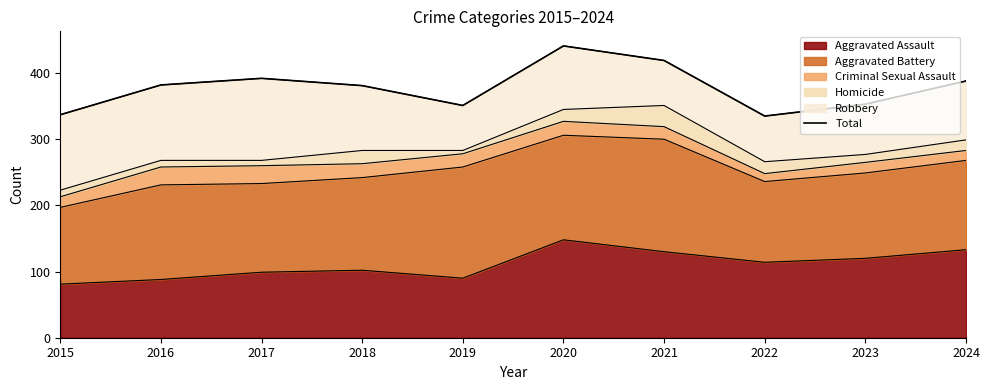

Approximately how many times larger is the value at 2022 compared to 2020?

0.8